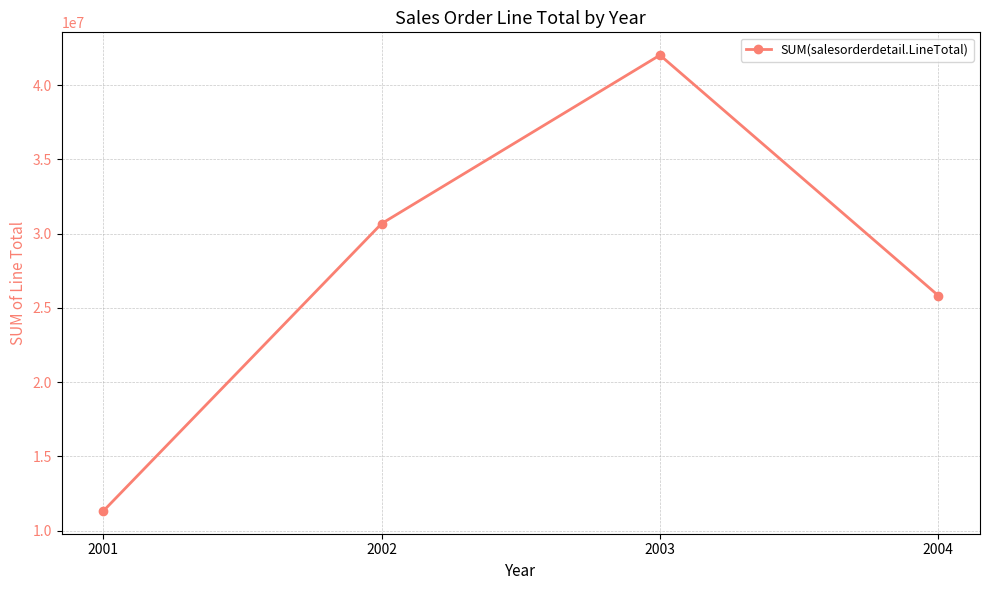

What is the difference between the second highest and second lowest values?

4846011.1